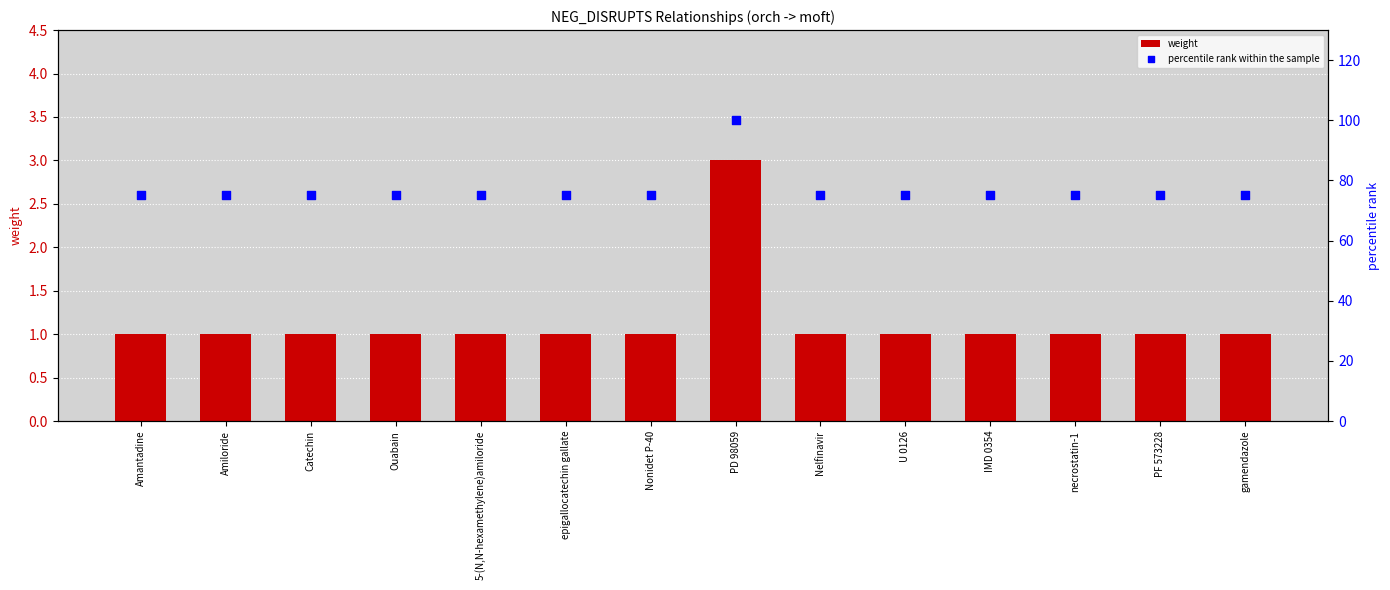

Which series has the largest total across all categories?

percentile rank within the sample